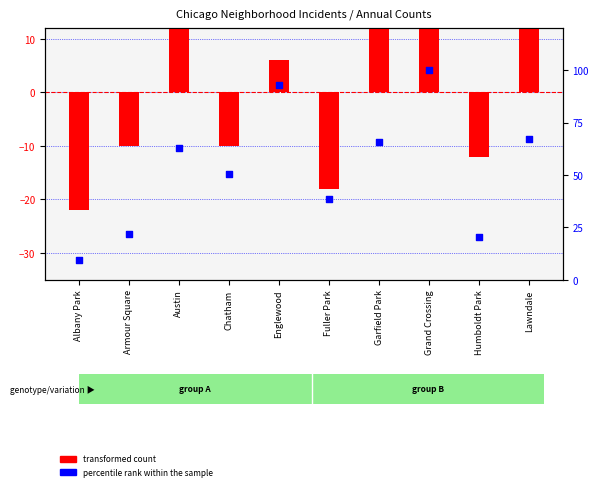

Which series contains the highest Y value?

percentile rank within the sample